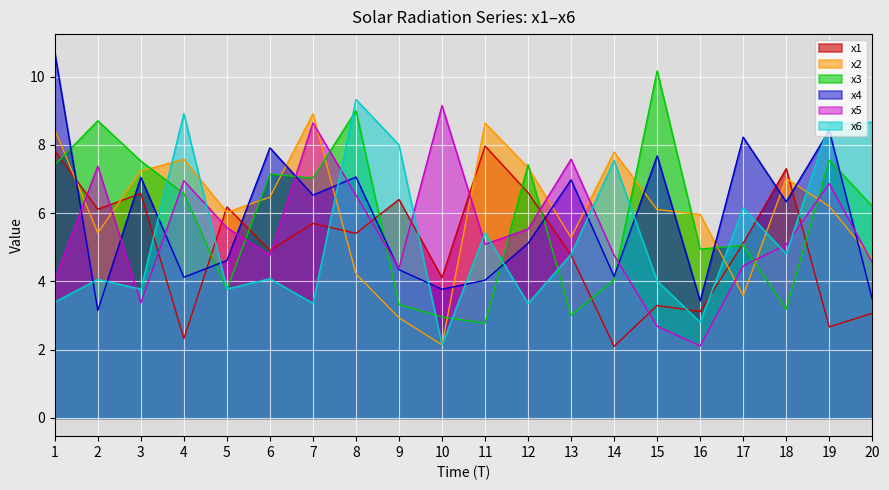

Rank the series by their maximum value, from highest to lowest.

x4, x3, x6, x5, x2, x1